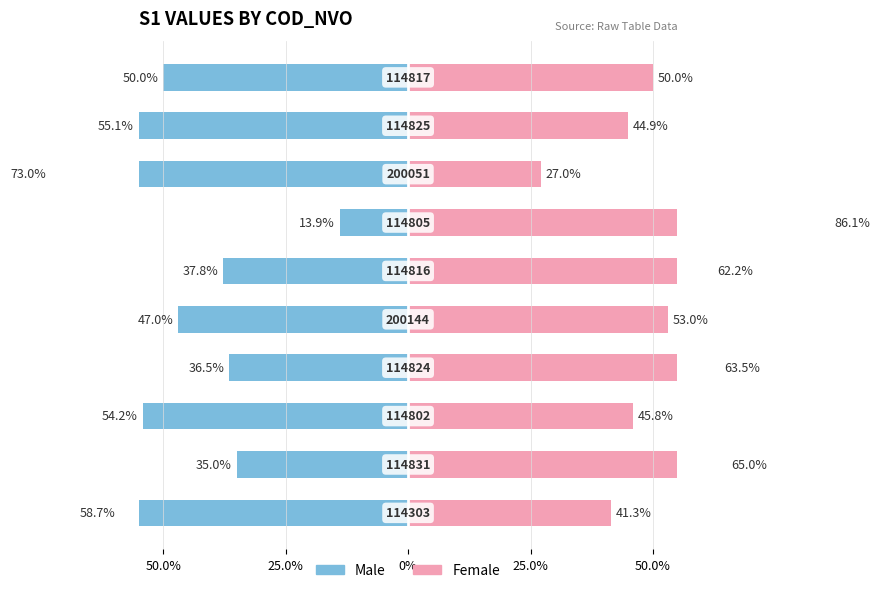

Rank the series at 7 from highest to lowest value.

Female, Male